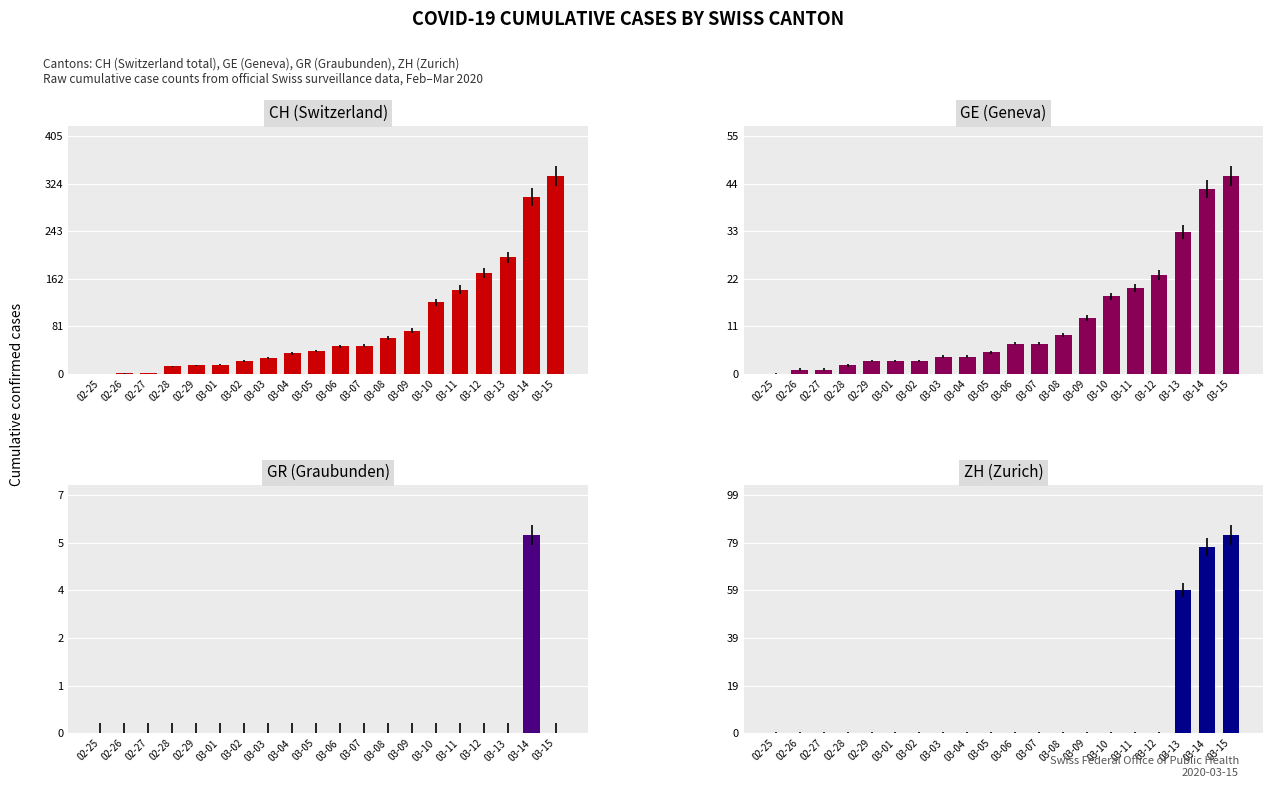

At which label does GE reach its peak?

03-15